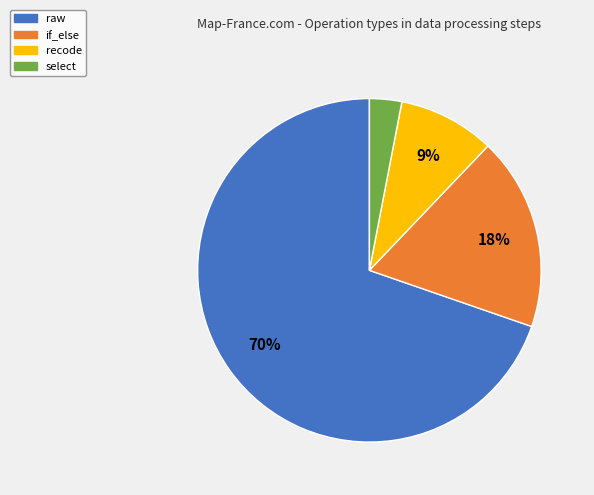

Approximately how many times larger is the value at if_else compared to select?

6.0